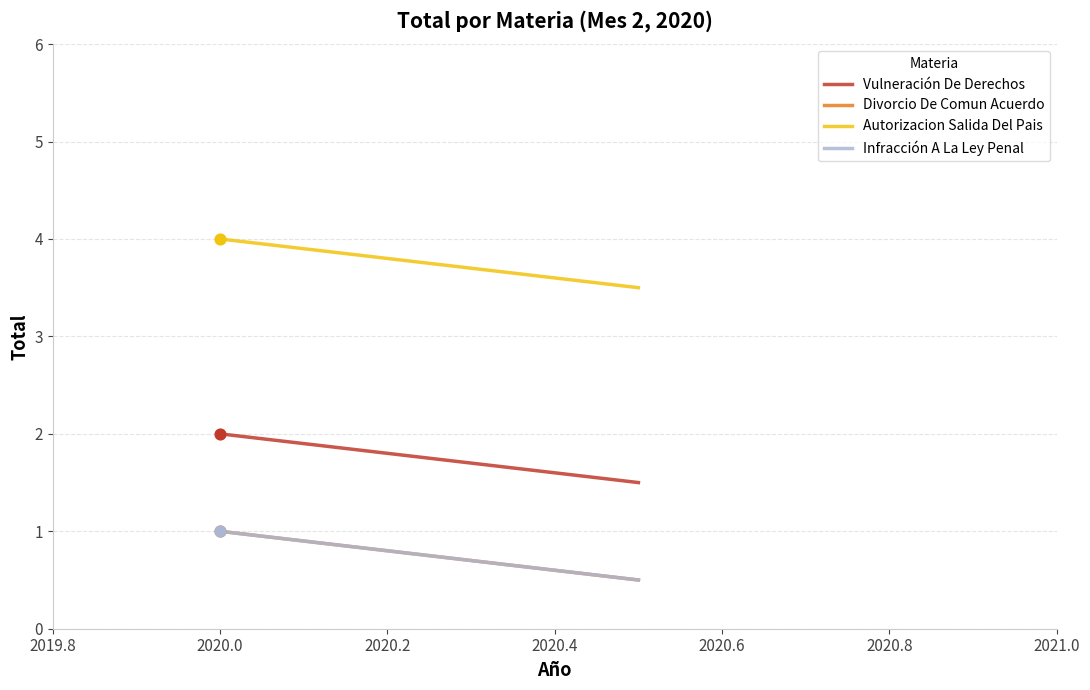

Is the value of Autorizacion Salida Del Pais at 2019.8 greater than the value of Vulneración De Derechos at 2020.0?

Yes